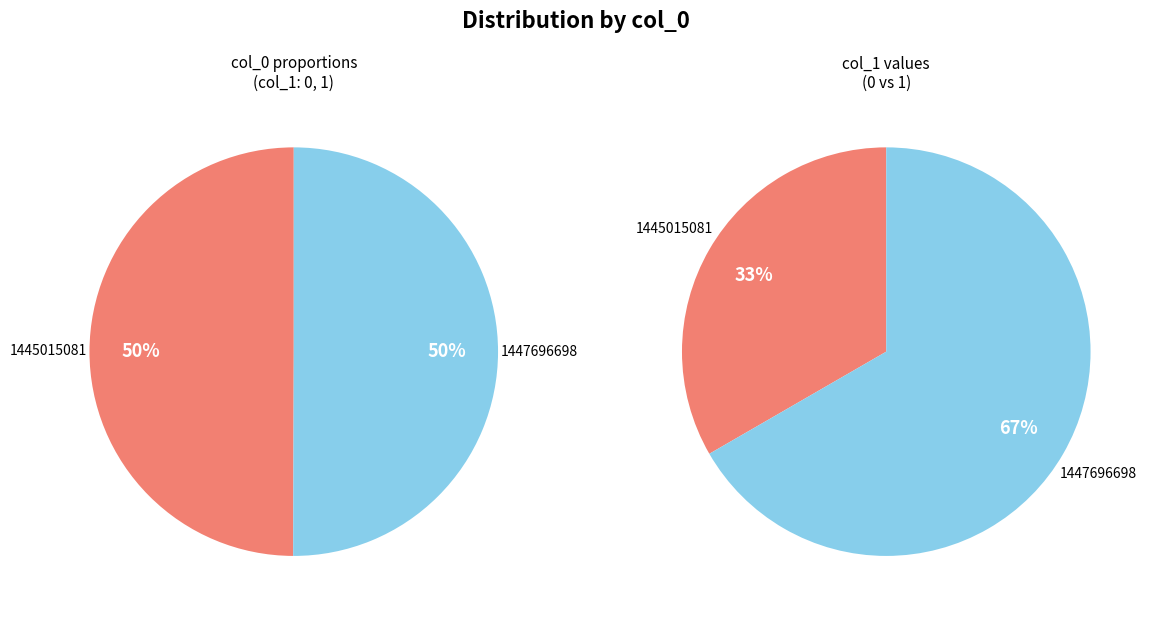

Combined, do 1447696698 and 1445015081 account for over 50%?

Yes